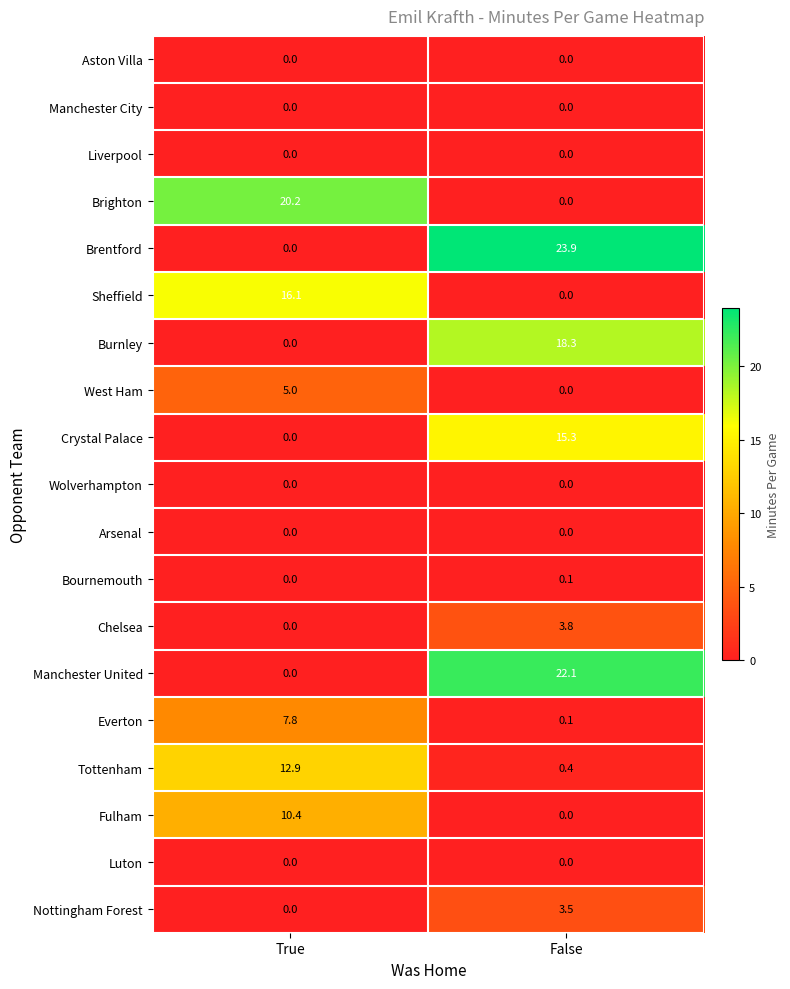

Which series has the widest spread of values?

Brentford